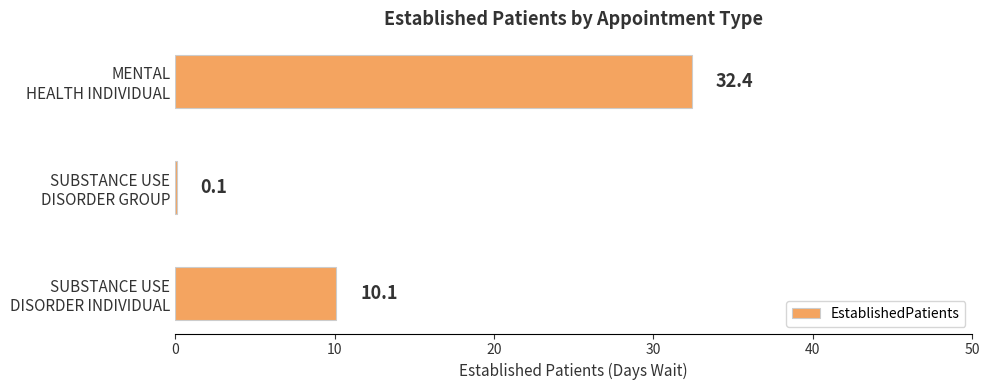

What is the sum of all values?

42.6